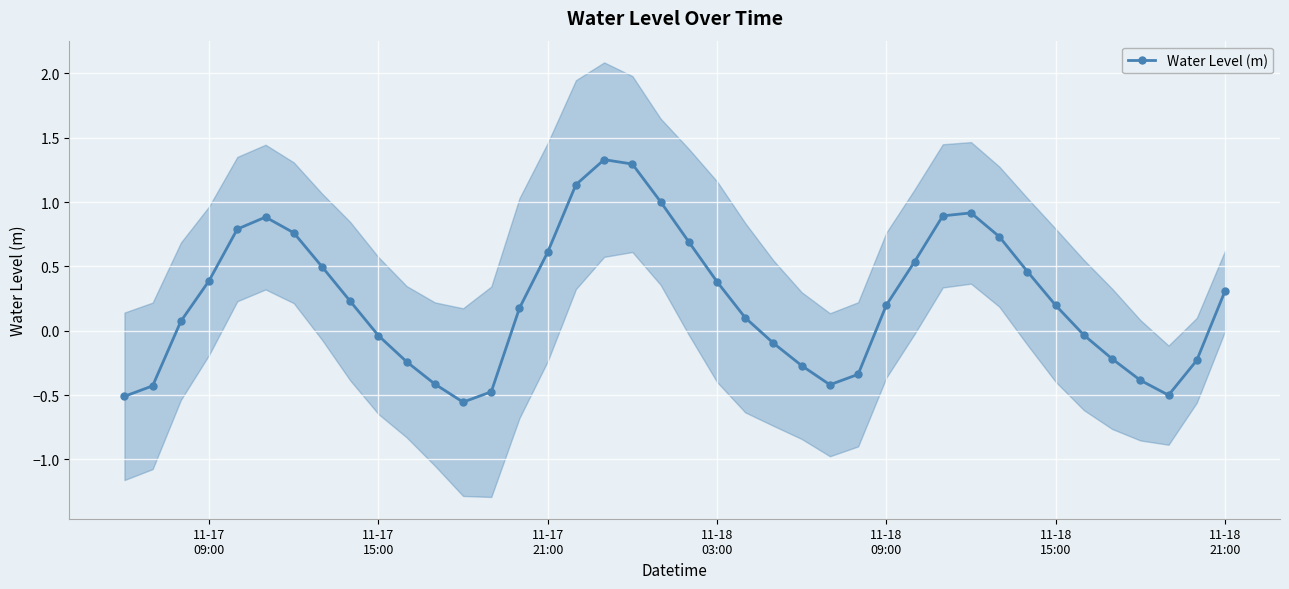

What is the maximum value for Water Level (m)?

1.3